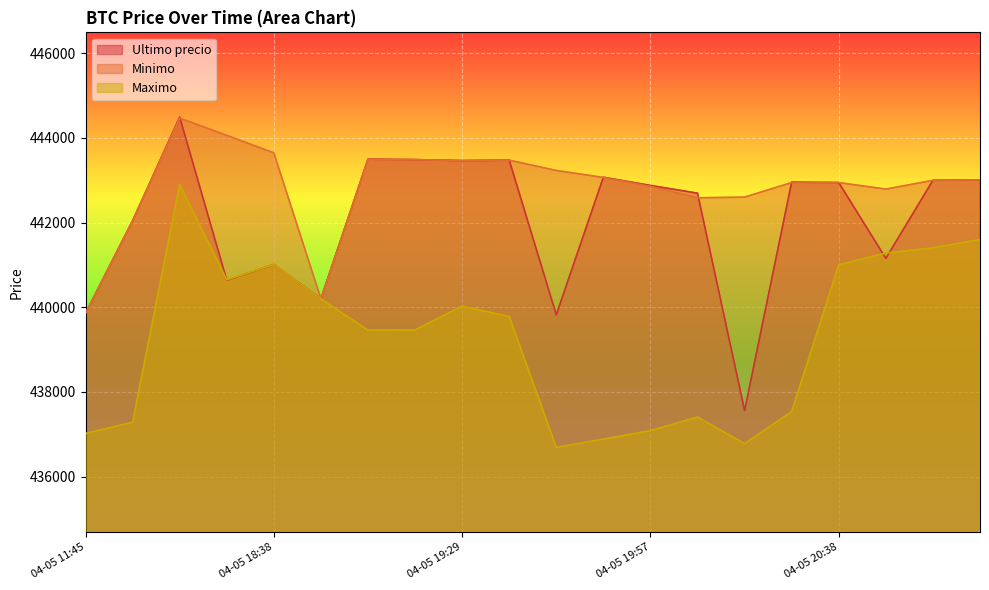

What is the sum of all Minimo values?

8857176